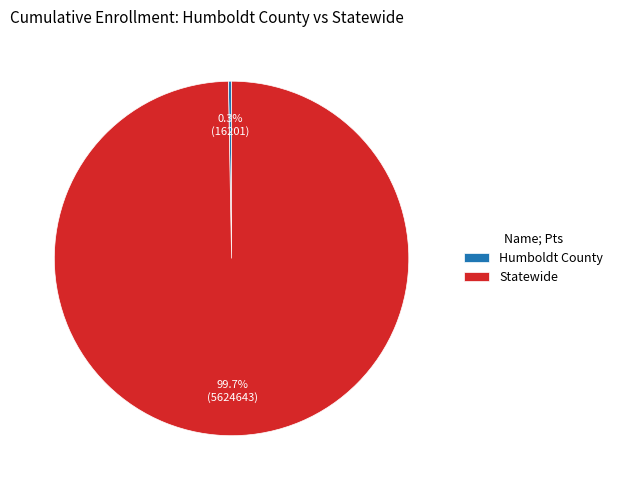

How many segments does this pie chart have?

2